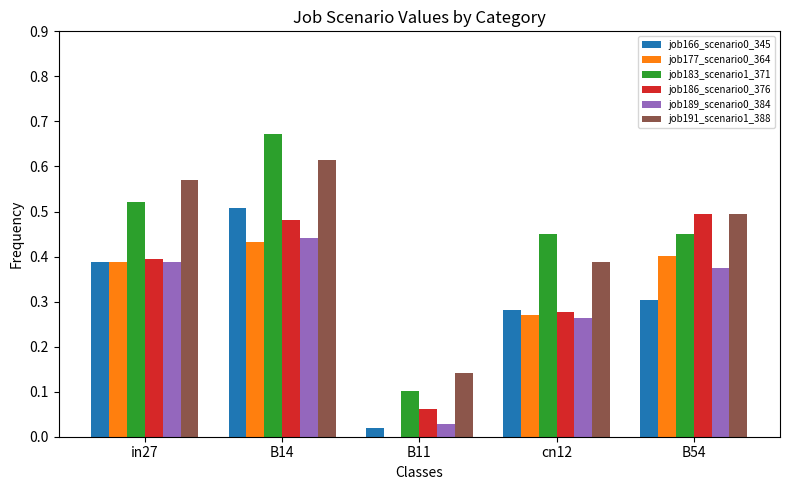

The job177_scenario0_364 series shows 0.4 at B14. True or false?

True